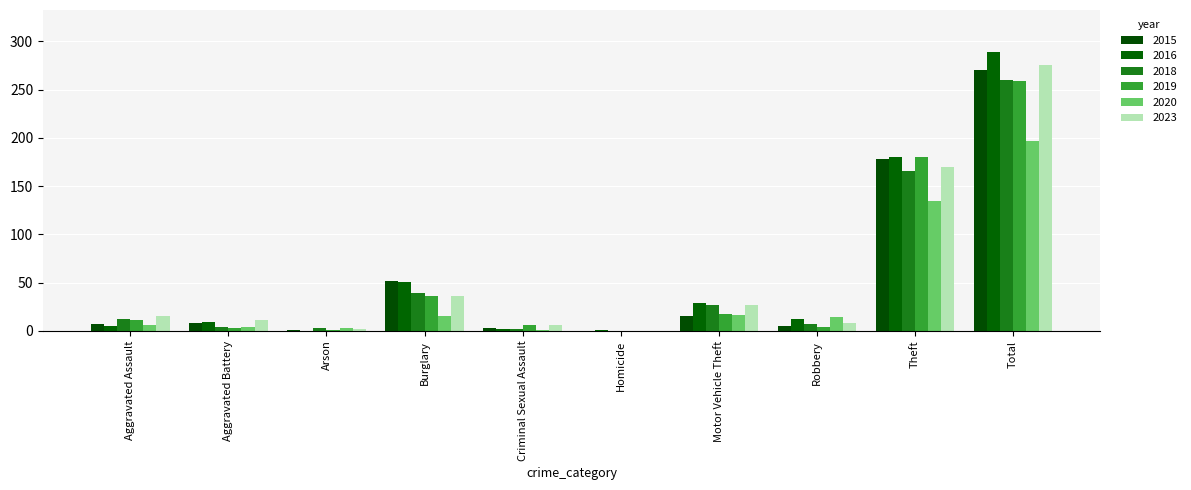

What are all the series names shown in the legend?

2015, 2016, 2018, 2019, 2020, 2023